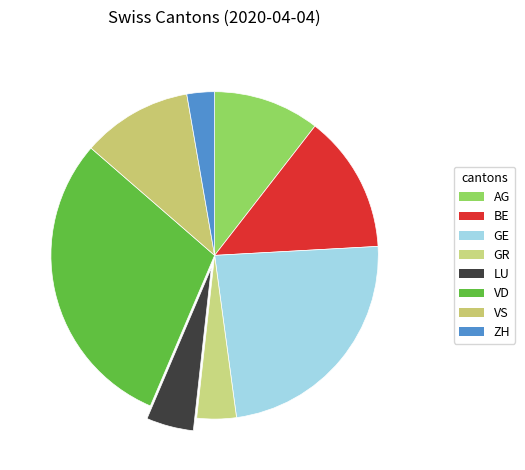

How many segments does this pie chart have?

8